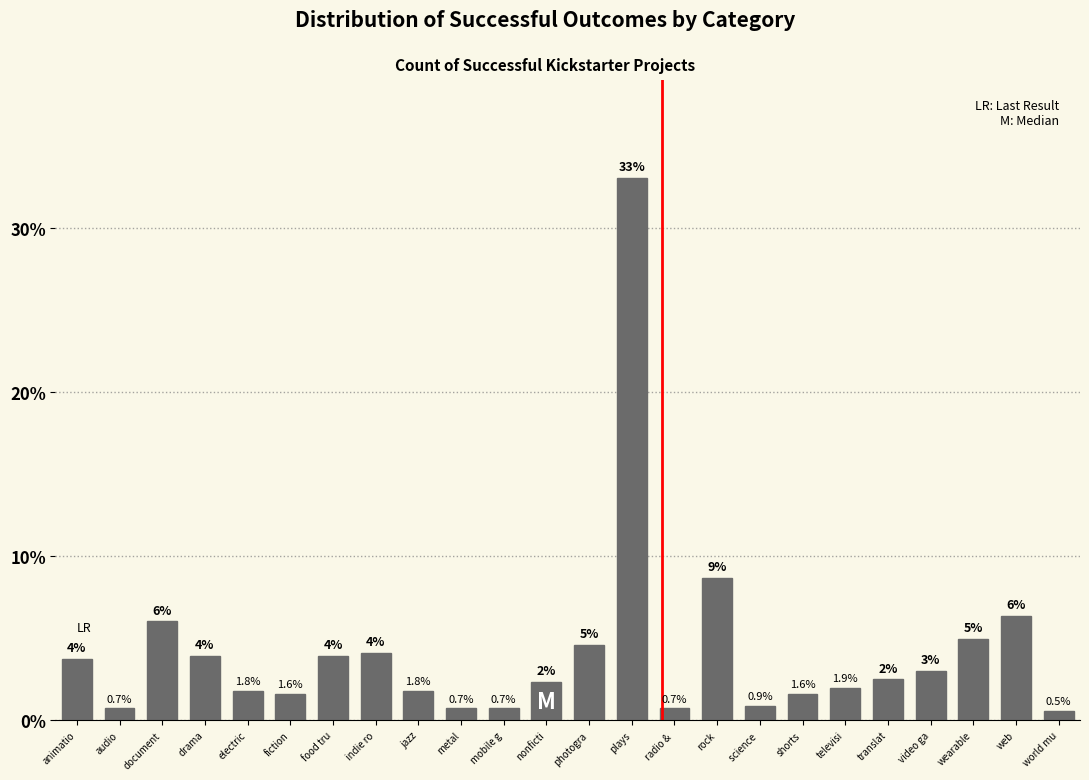

The chart shows a value of 6.4 at web. True or false?

True